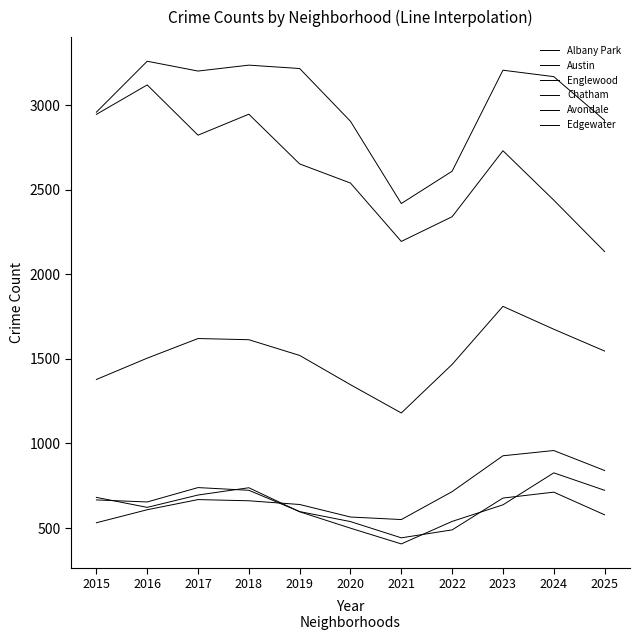

Does the chart display data point markers on the line(s)?

No